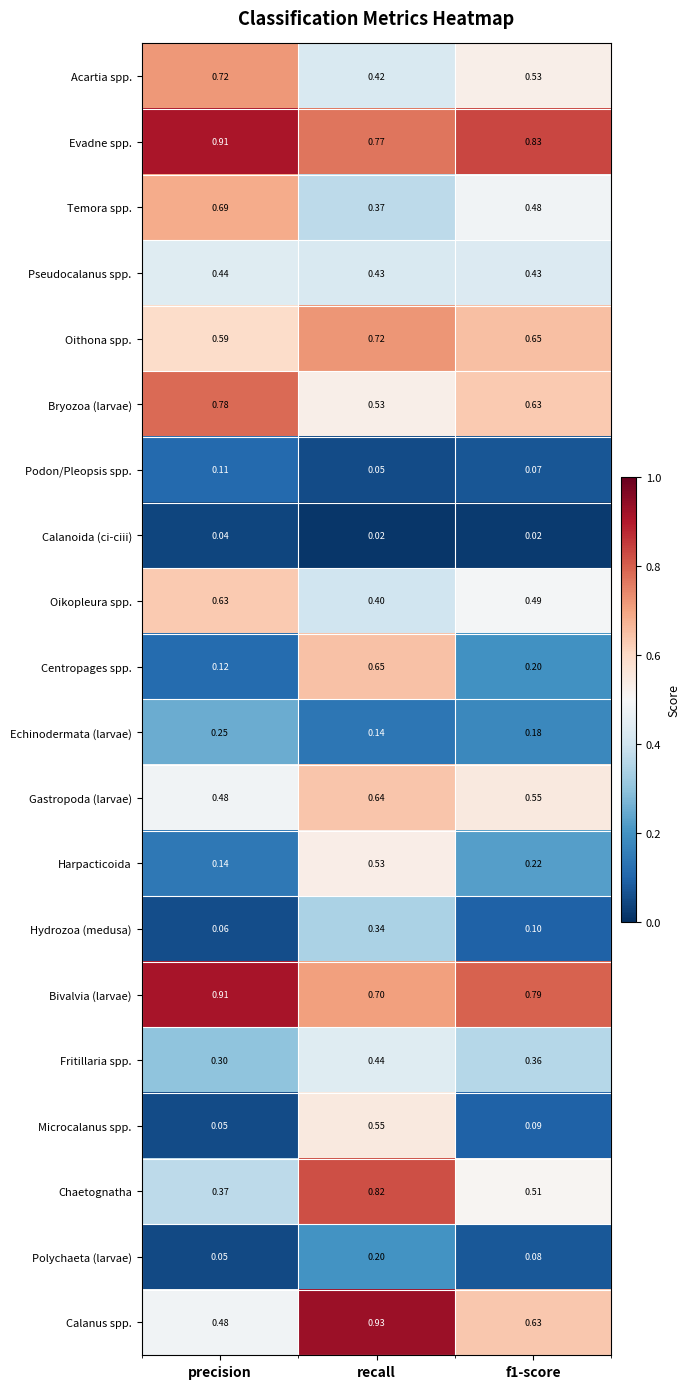

Where is Fritillaria spp. nearest to the value 0?

precision